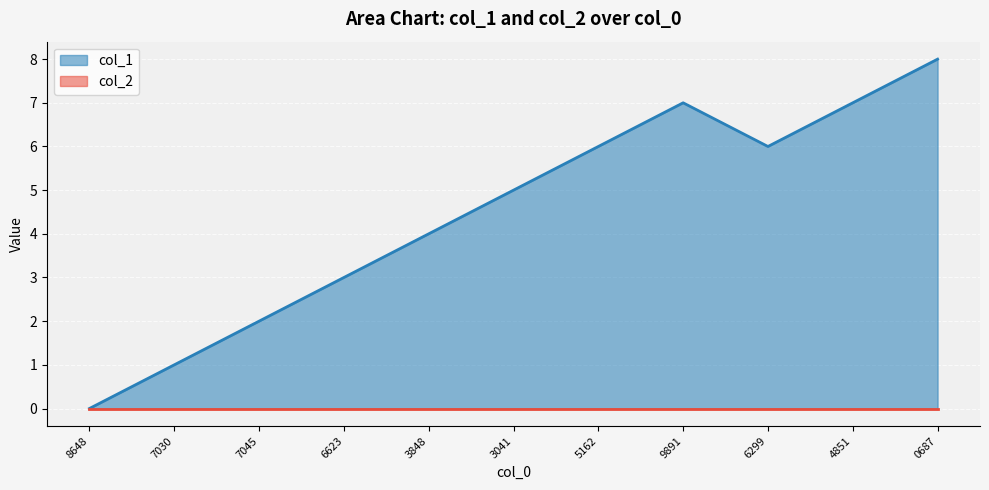

Is it true that col_1 equals 0 at 8648?

True